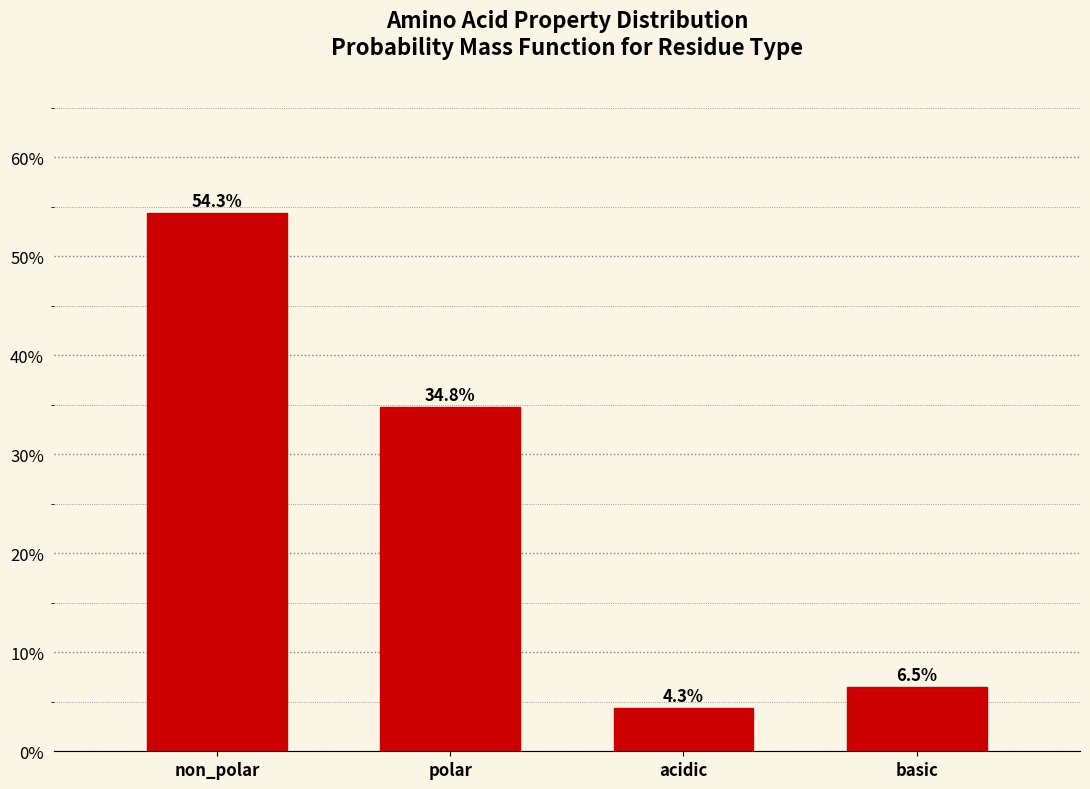

Reading left to right, what are all the values shown in this chart?

non_polar=54.3	polar=34.8	acidic=4.3	basic=6.5